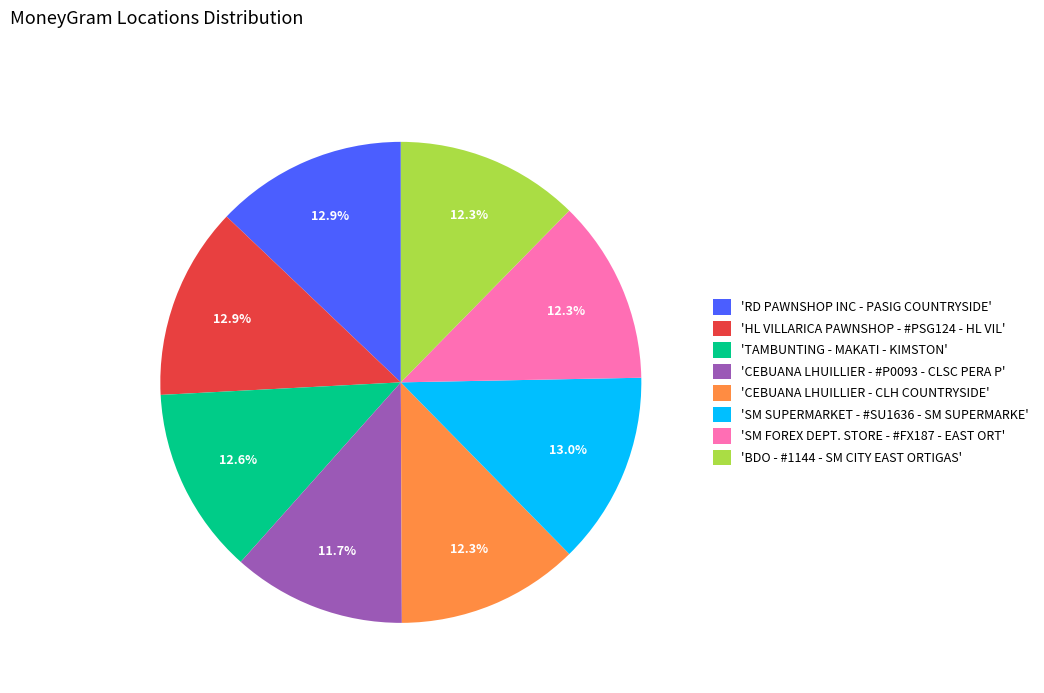

Is there a majority slice in this chart?

No